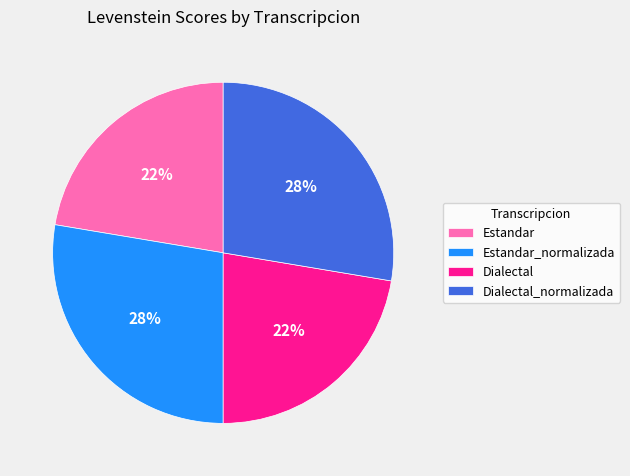

Does Dialectal_normalizada represent more than half of the total?

No